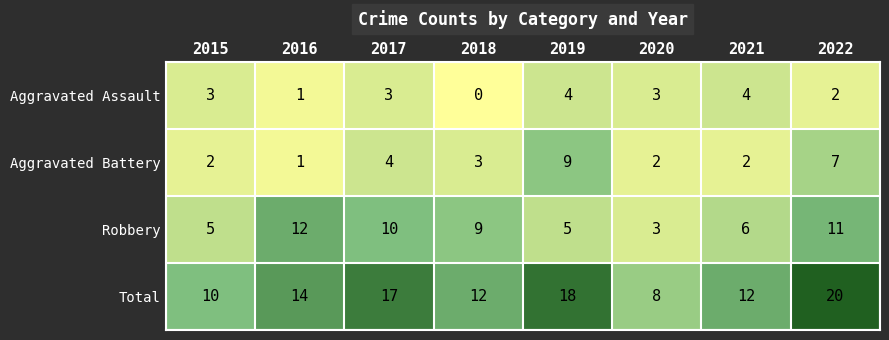

What is the difference between the second highest and second lowest values in the Total series?

8